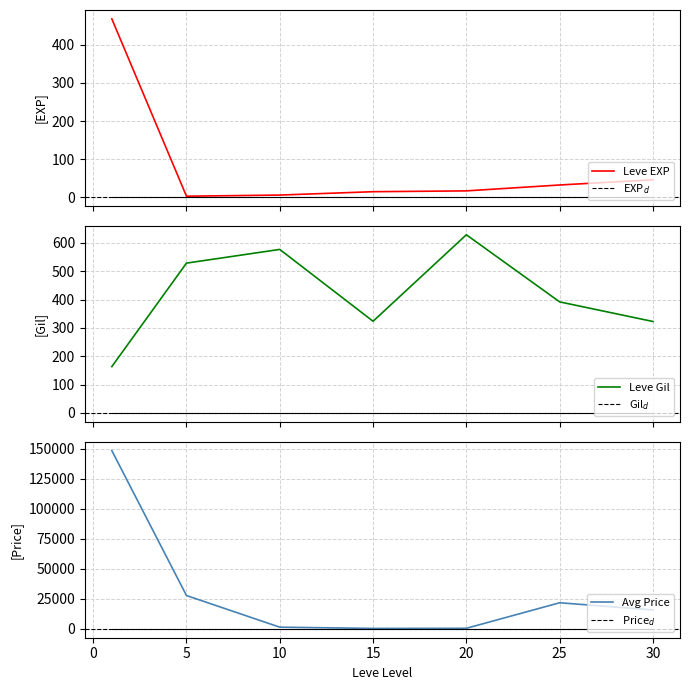

What is the lowest value of the Leve Gil series?

163.5